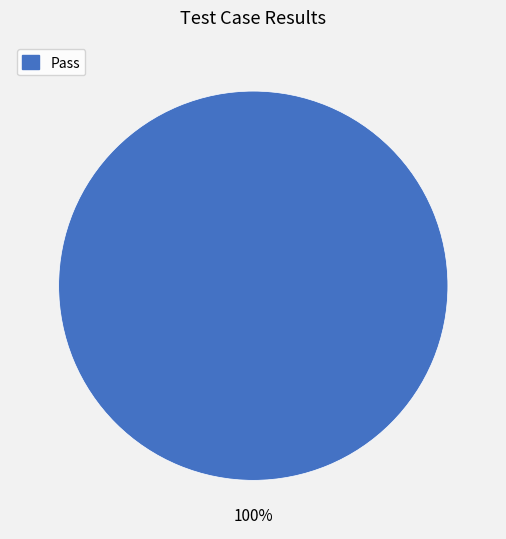

Count the number of slices in the pie.

1